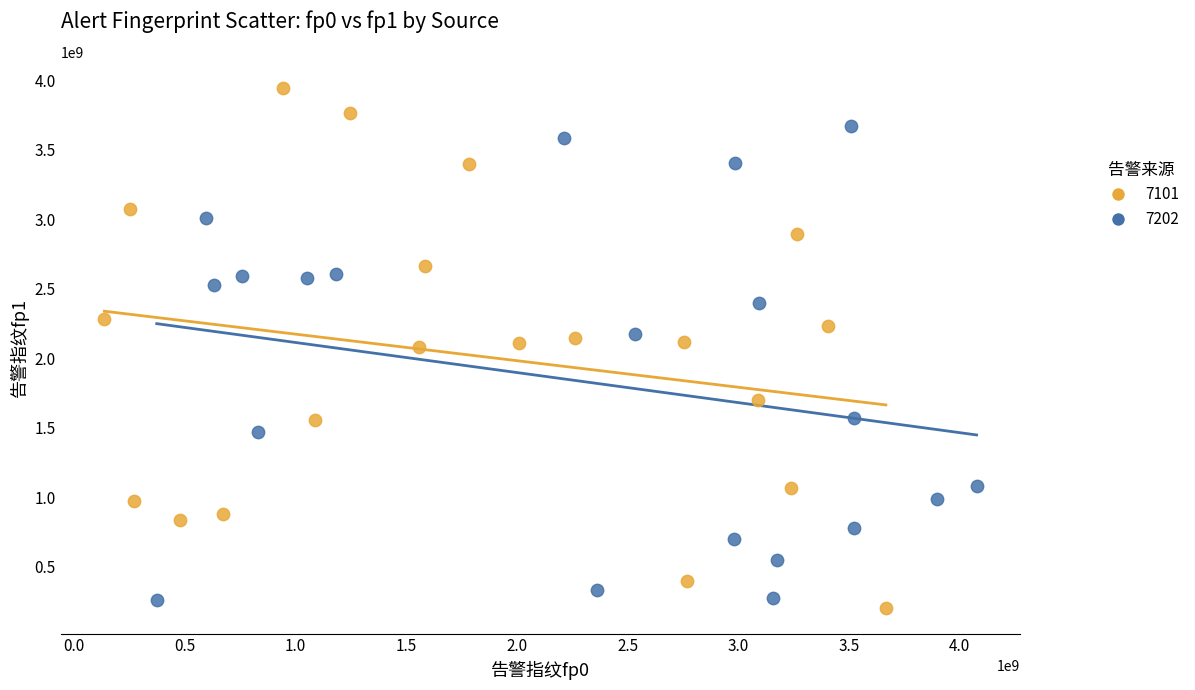

Which series contains the highest Y value?

7101